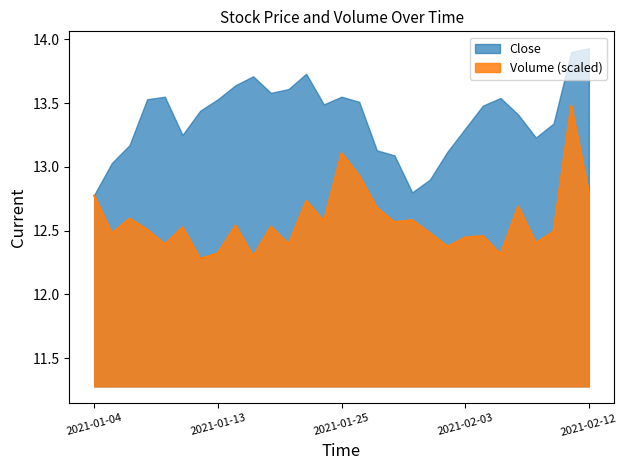

Rank the series by their maximum value, from lowest to highest.

Volume (scaled), Close